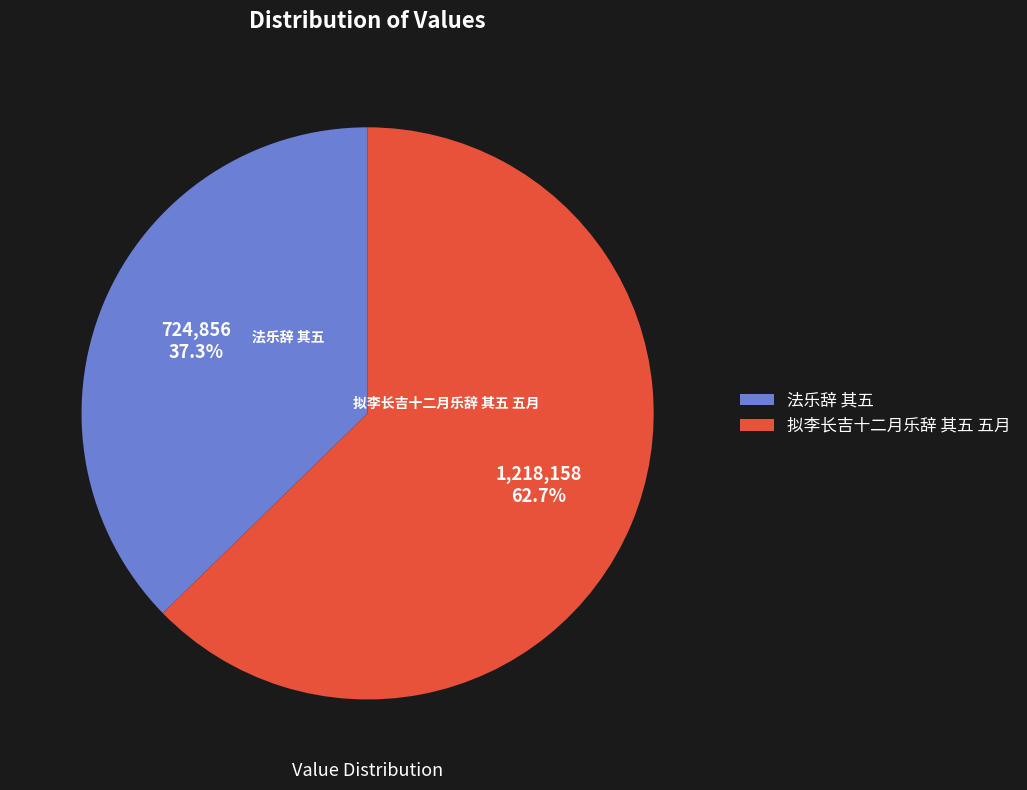

Does 法乐辞 其五 represent more than half of the total?

No